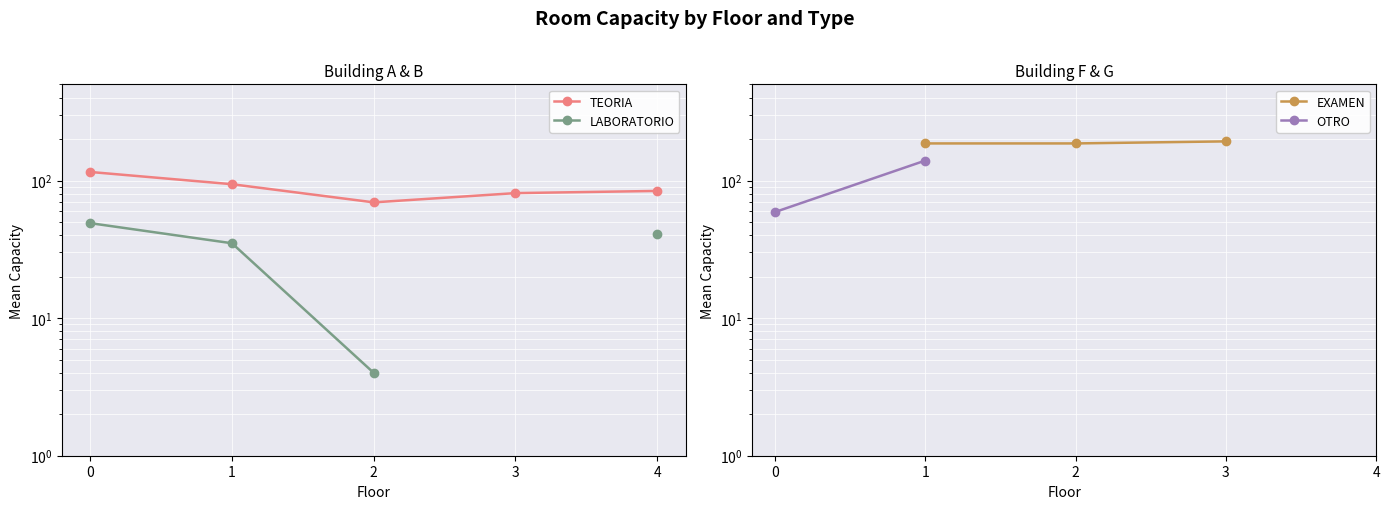

How many lines are shown in the chart?

4